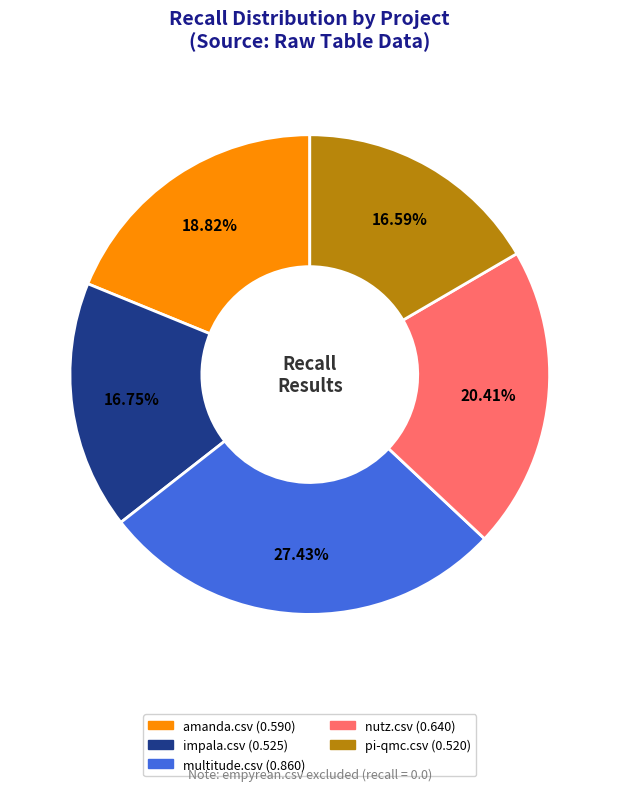

How many segments does this pie chart have?

5